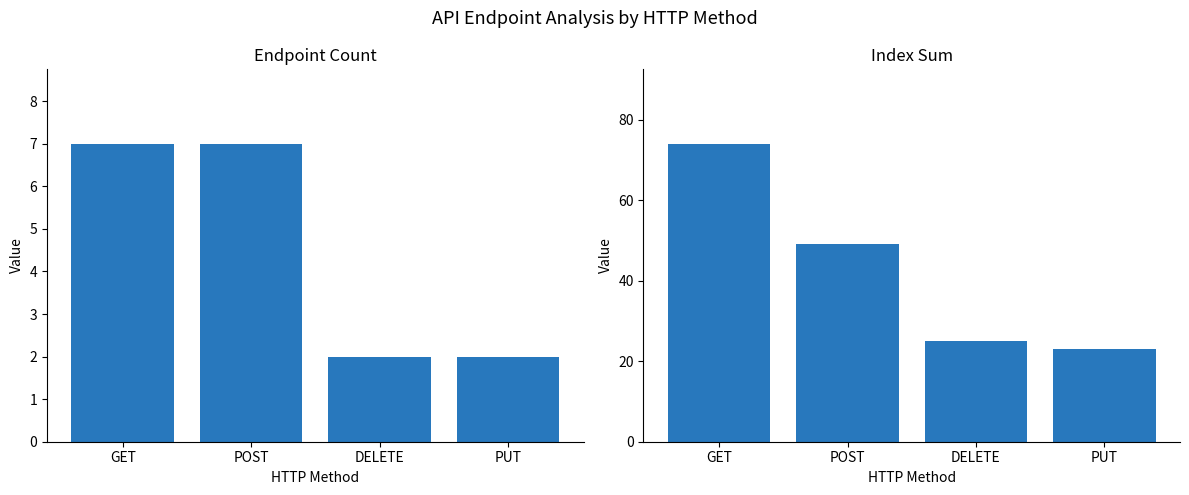

True or false: Count has a value of 11 at GET.

False